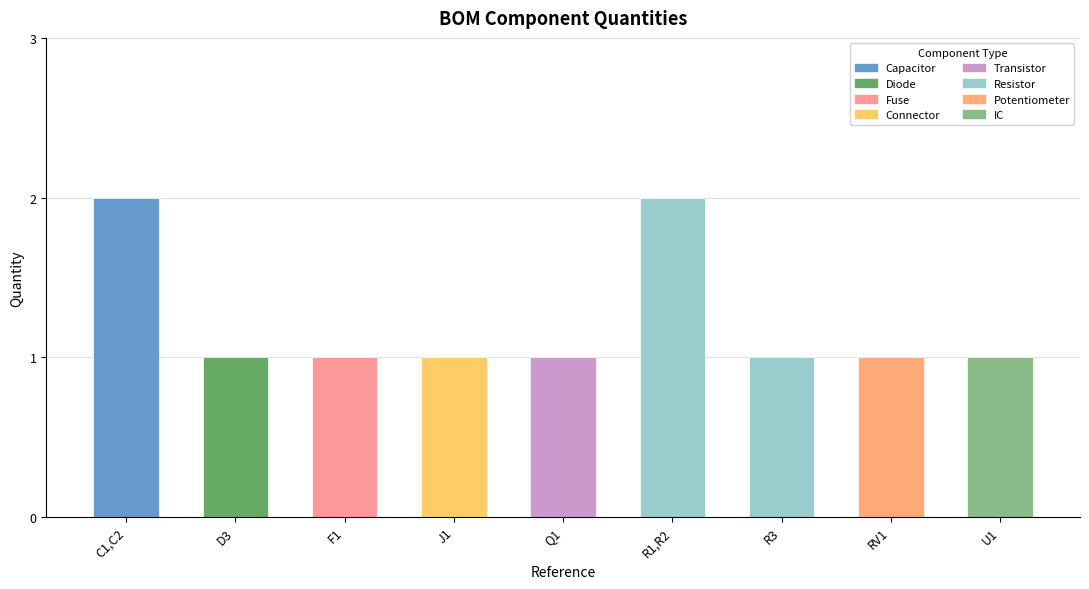

What is the difference between the second highest and minimum values?

1